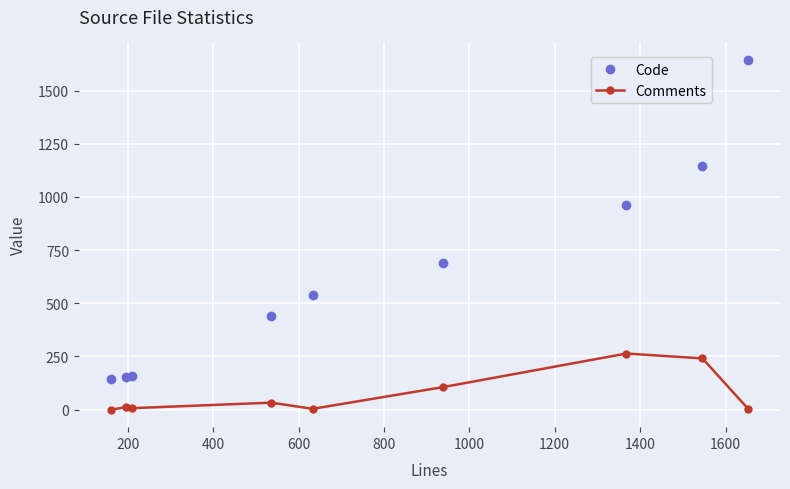

True or false: Comments has more than 0 points higher than both neighbors.

True